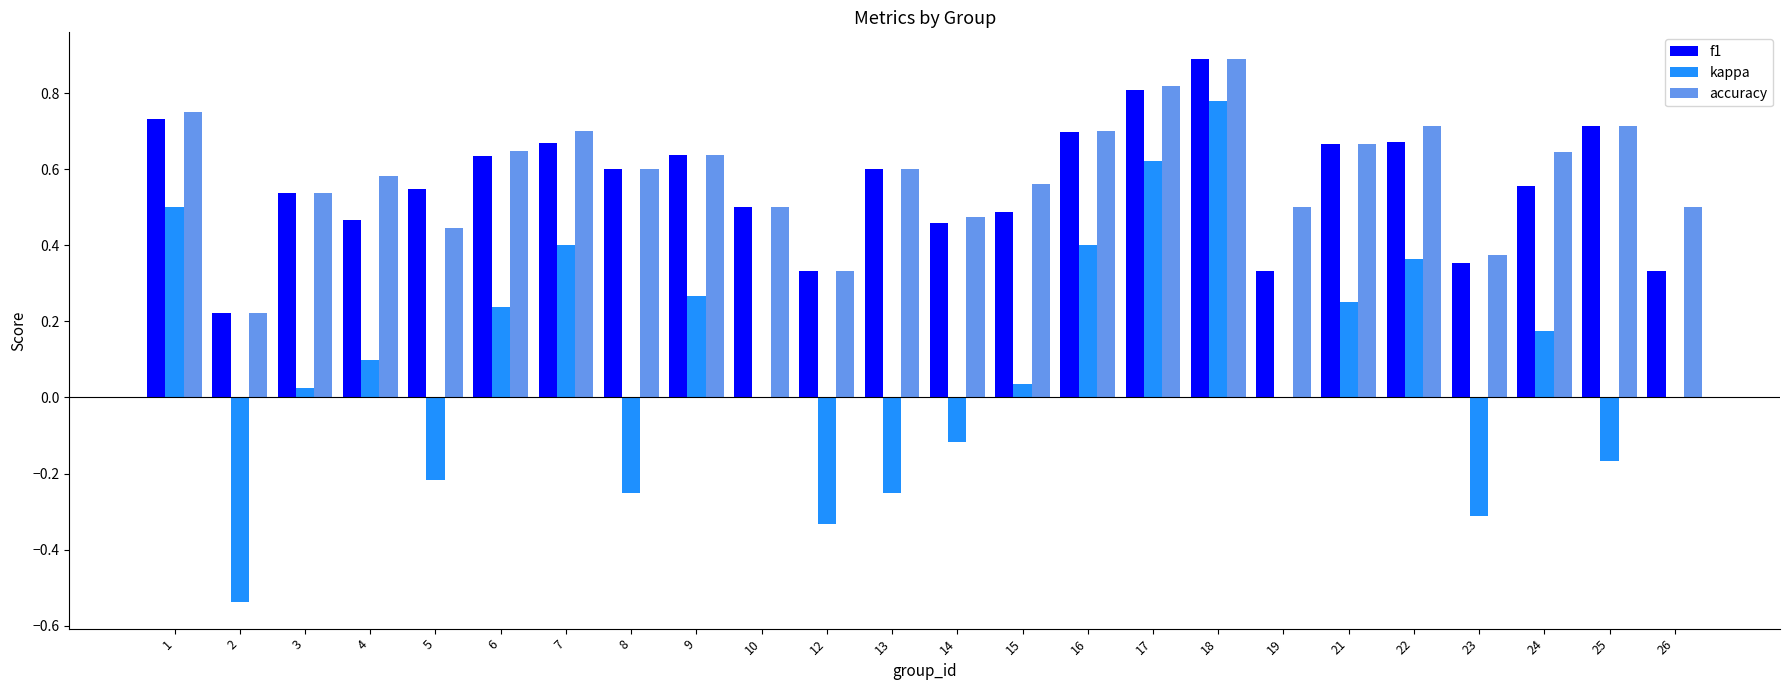

What is the sum of the kappa values at 12 and 8?

-0.6